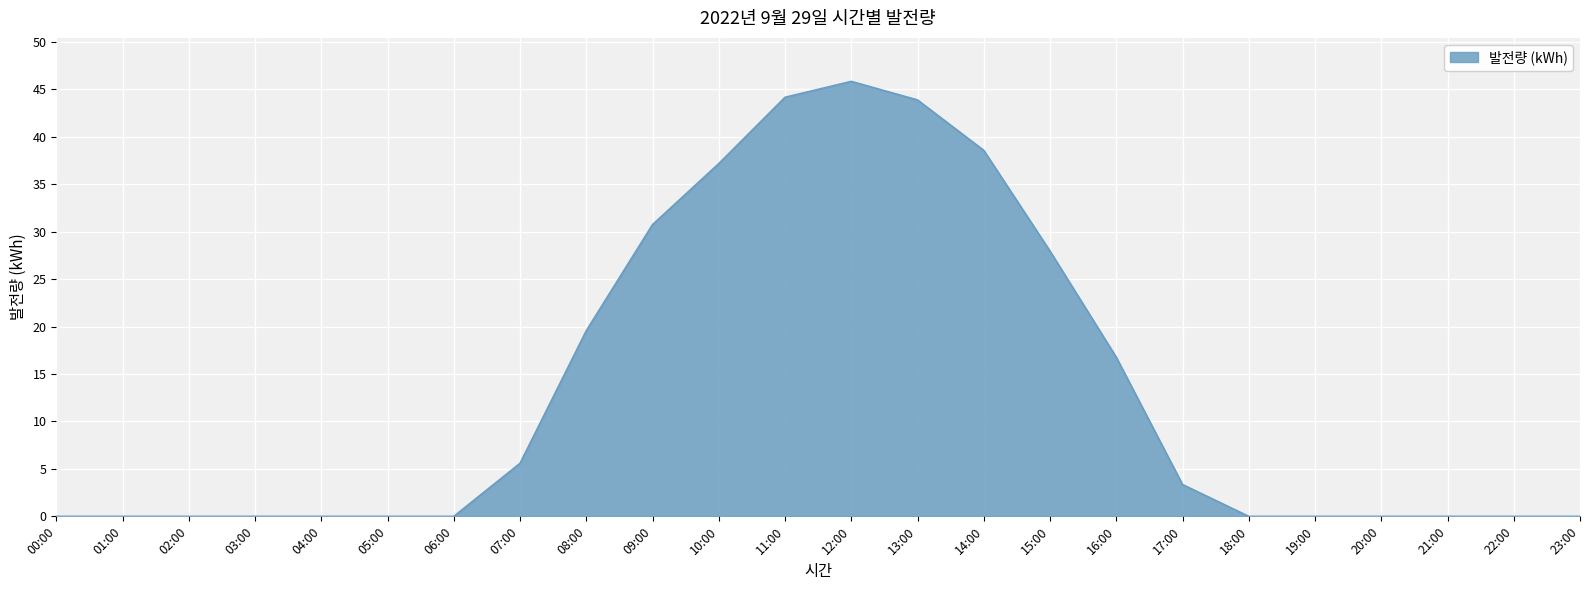

What is the approximate value at 09:00?

30.7